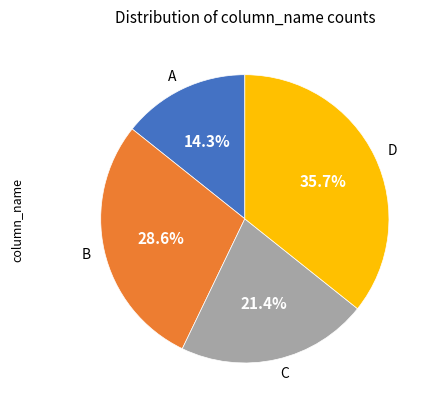

Between B and C, which is larger?

B